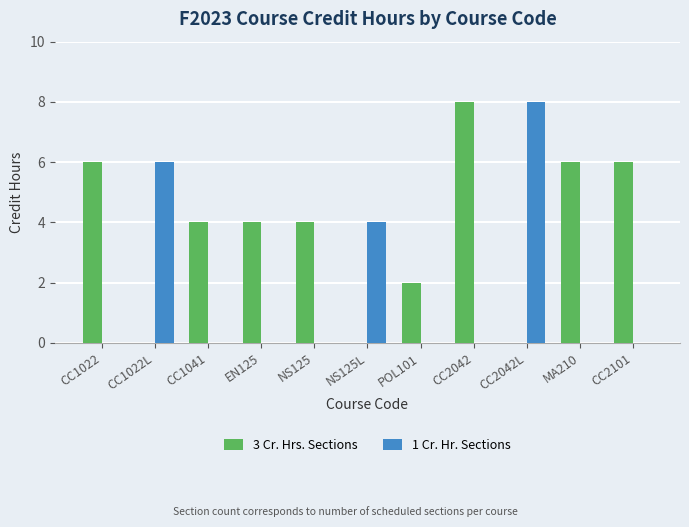

Where does the 3 Cr. Hrs. Sections series first go above 4?

CC1022